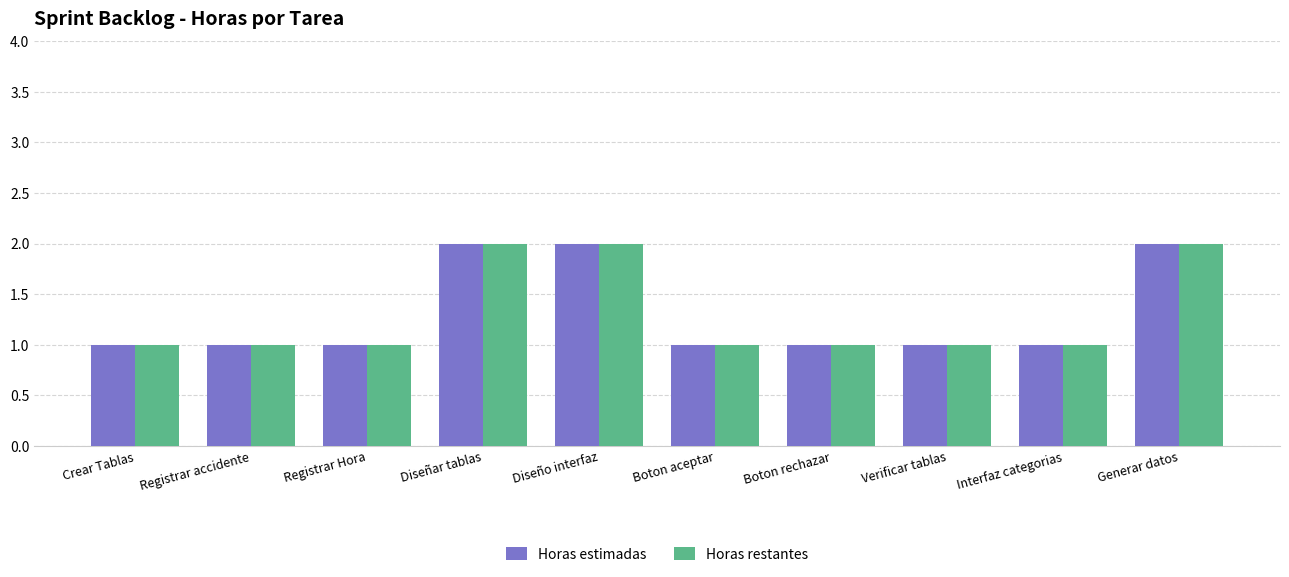

The Horas estimadas series shows 2 at Crear Tablas. True or false?

False